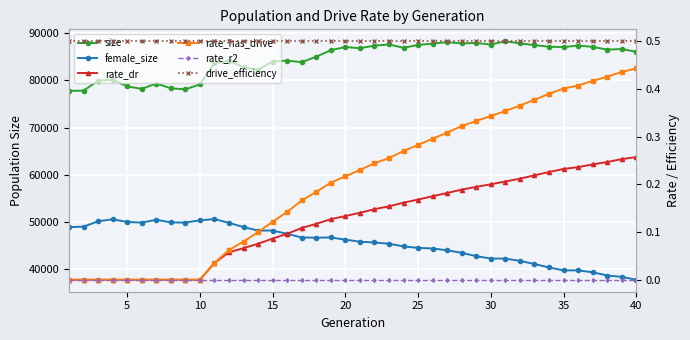

Is the value of drive_efficiency at 37 greater than the value of rate_has_drive at 12?

Yes